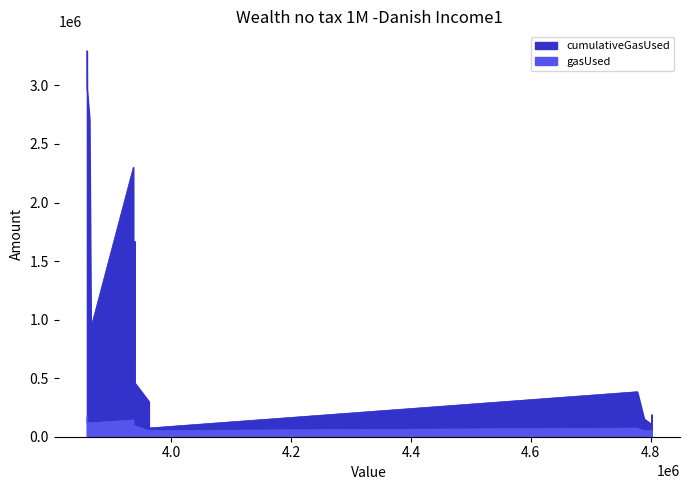

Which series has the largest range (max minus min)?

cumulativeGasUsed